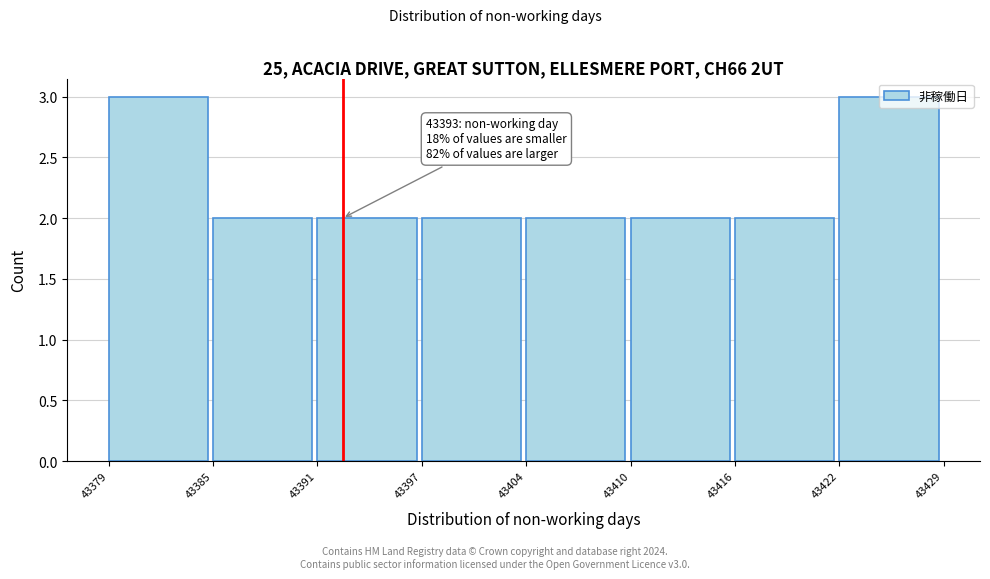

Is it true that the value at 43404 is 2?

True